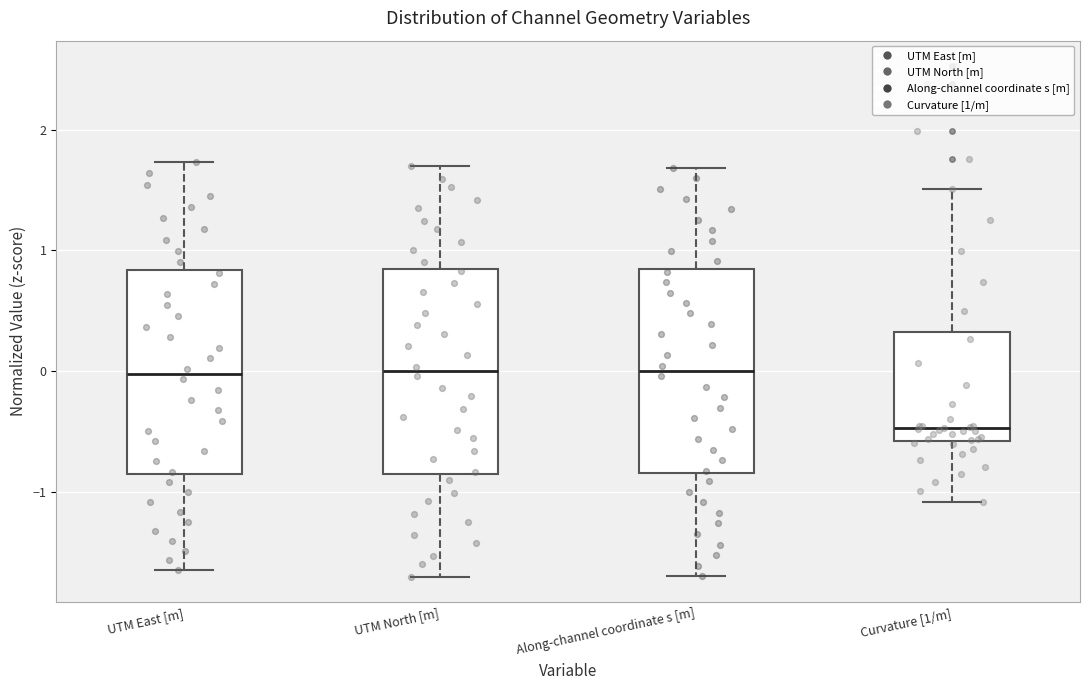

Reading left to right, transcribe this box plot: for each box, give where its median line is, the range the box spans, and where its two whiskers end, as read against the y-axis. The values are not printed on the chart, so give them approximately, as read against the axis.

UTM East [m]: median 0.0, box -0.9 to 0.8, whiskers -1.6 to 1.7
UTM North [m]: median 0.0, box -0.8 to 0.8, whiskers -1.7 to 1.7
Along-channel coordinate s [m]: median 0.0, box -0.8 to 0.8, whiskers -1.7 to 1.7
Curvature [1/m]: median -0.5, box -0.6 to 0.3, whiskers -1.1 to 1.5